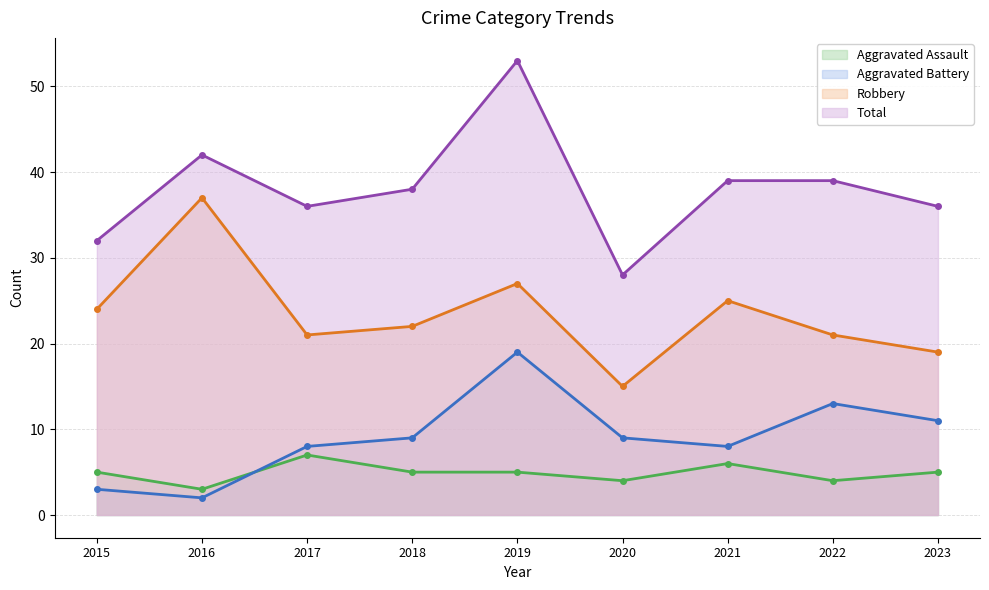

What is the sum of all Aggravated Battery values?

82